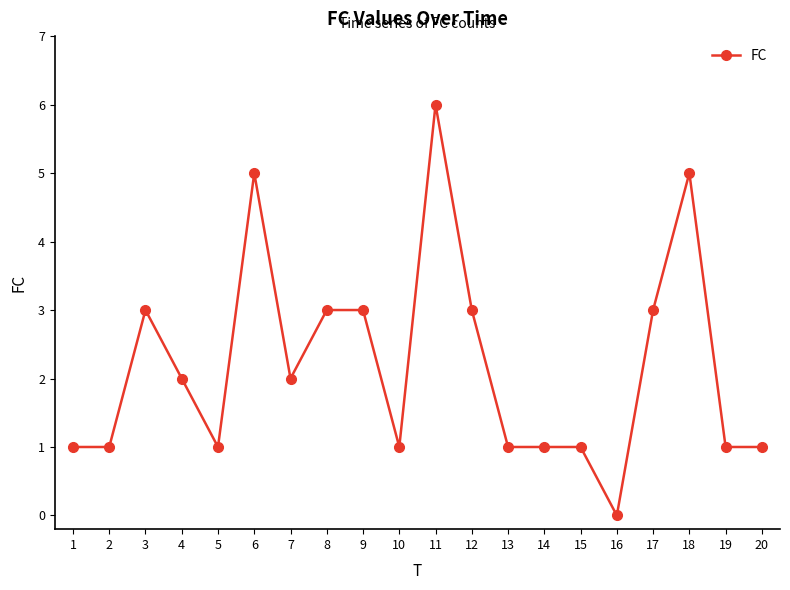

What is the sum of all values?

44